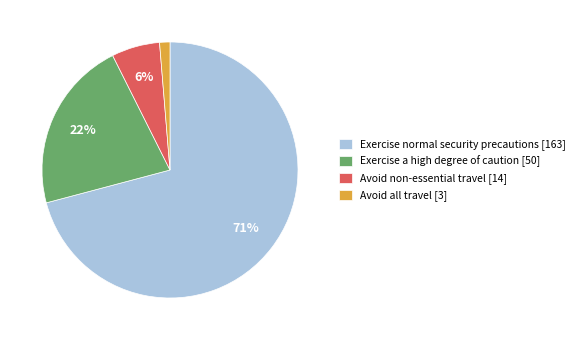

What percentage is the Avoid non-essential travel slice, to the nearest percent?

6%